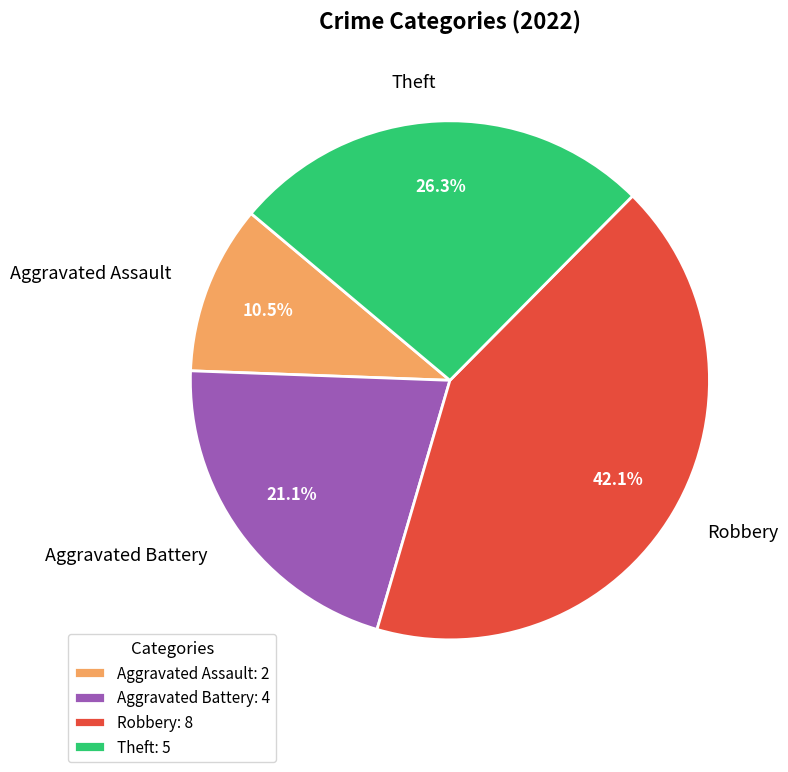

To the nearest percent, what is the difference between the Robbery and Aggravated Battery slice percentages?

21%